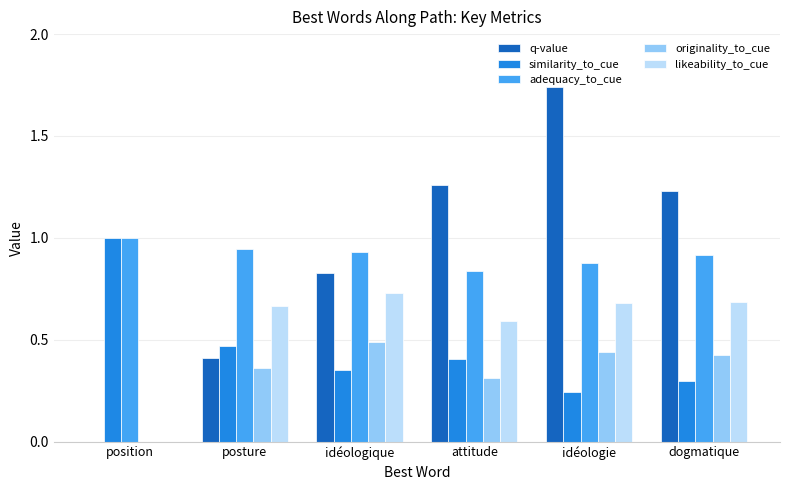

What is the total value across all series at posture?

2.8